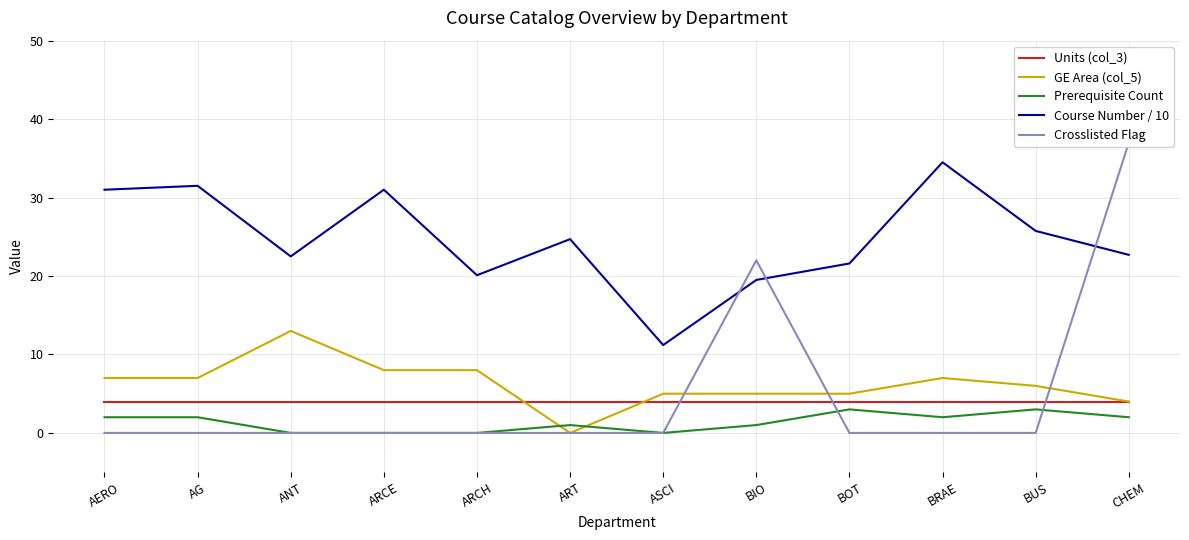

Reading left to right, list all the values displayed in this chart.

Units (col_3): 4.0	4.0	4.0	4.0	4.0	4.0	4.0	4.0	4.0	4.0	4.0	4.0
GE Area (col_5): 7.0	7.0	13.0	8.0	8.0	0.0	5.0	5.0	5.0	7.0	6.0	4.0
Prerequisite Count: 2.0	2.0	0.0	0.0	0.0	1.0	0.0	1.0	3.0	2.0	3.0	2.0
Course Number / 10: 31.0	31.5	22.5	31.0	20.1	24.7	11.2	19.5	21.6	34.5	25.8	22.7
Crosslisted Flag: 0.0	0.0	0.0	0.0	0.0	0.0	0.0	22.0	0.0	0.0	0.0	37.0